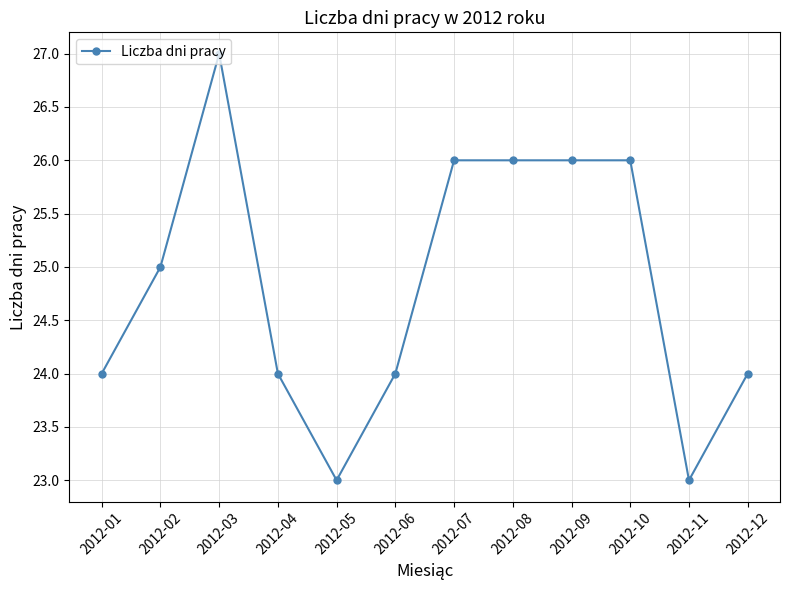

Reading left to right, list all the values displayed in this chart.

24	25	27	24	23	24	26	26	26	26	23	24